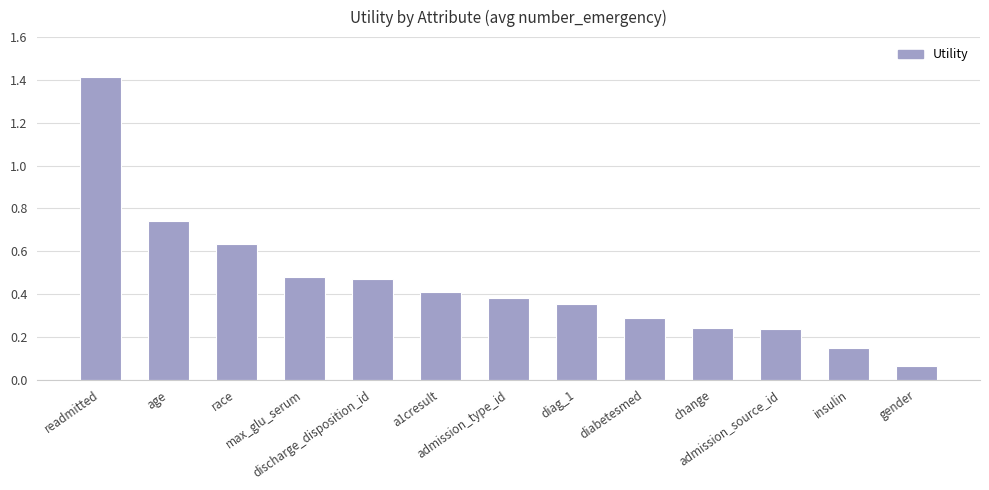

Count the number of data series in this chart.

1